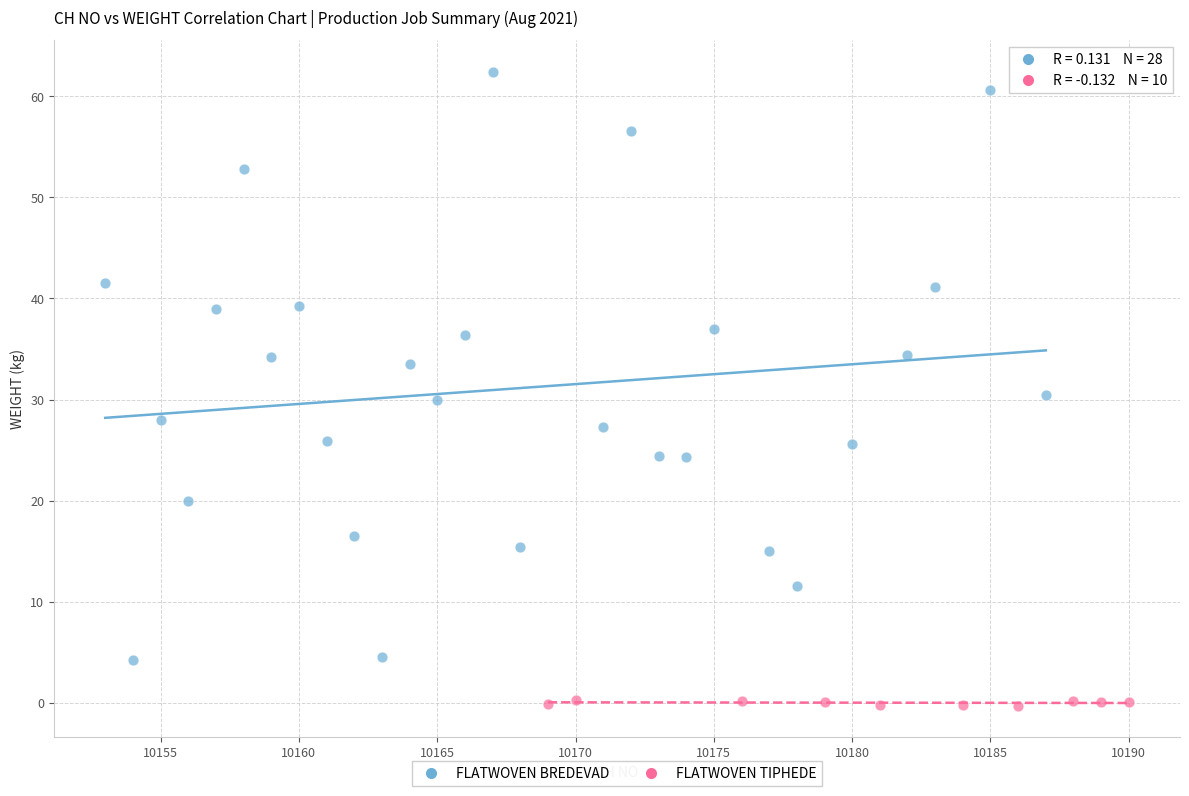

Which series contains the lowest Y value?

FLATWOVEN TIPHEDE